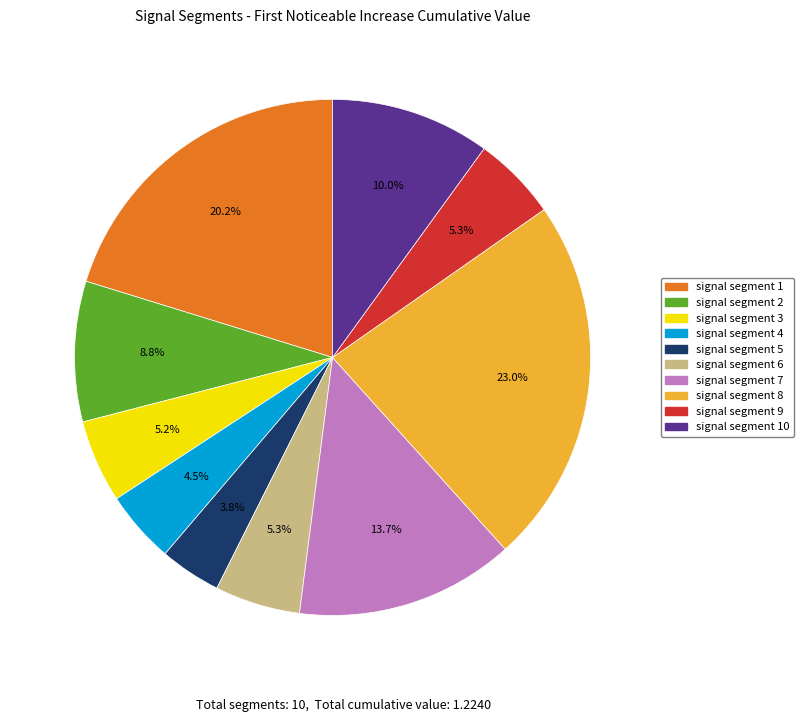

How many segments does this pie chart have?

10